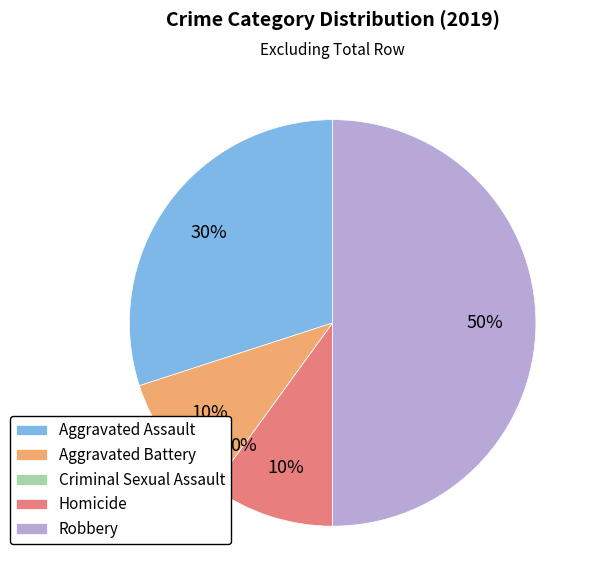

How much of the chart is everything except Homicide?

90.0%